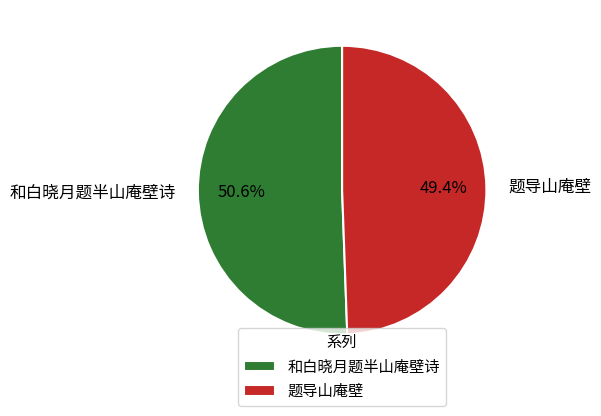

True or false: 题导山庵壁 accounts for 49% of the total.

True